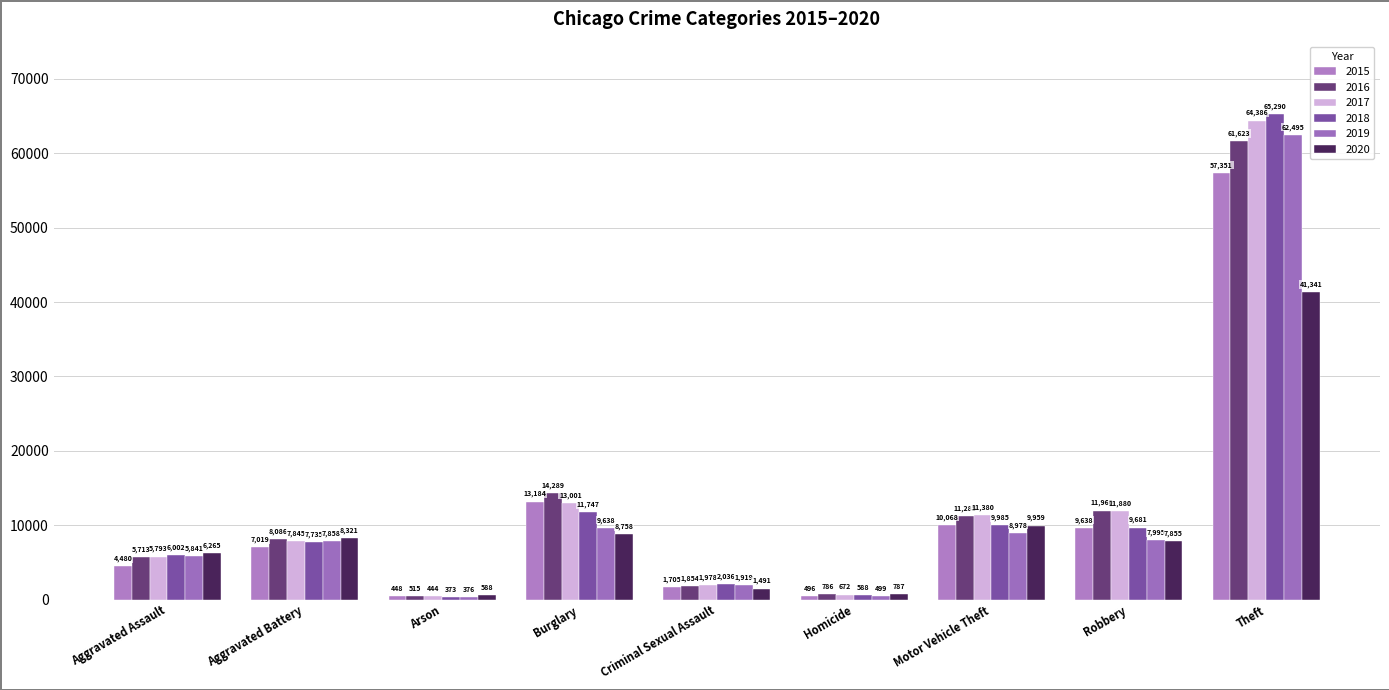

What is the value of the 2016 bar at the 7th from the left?

11285